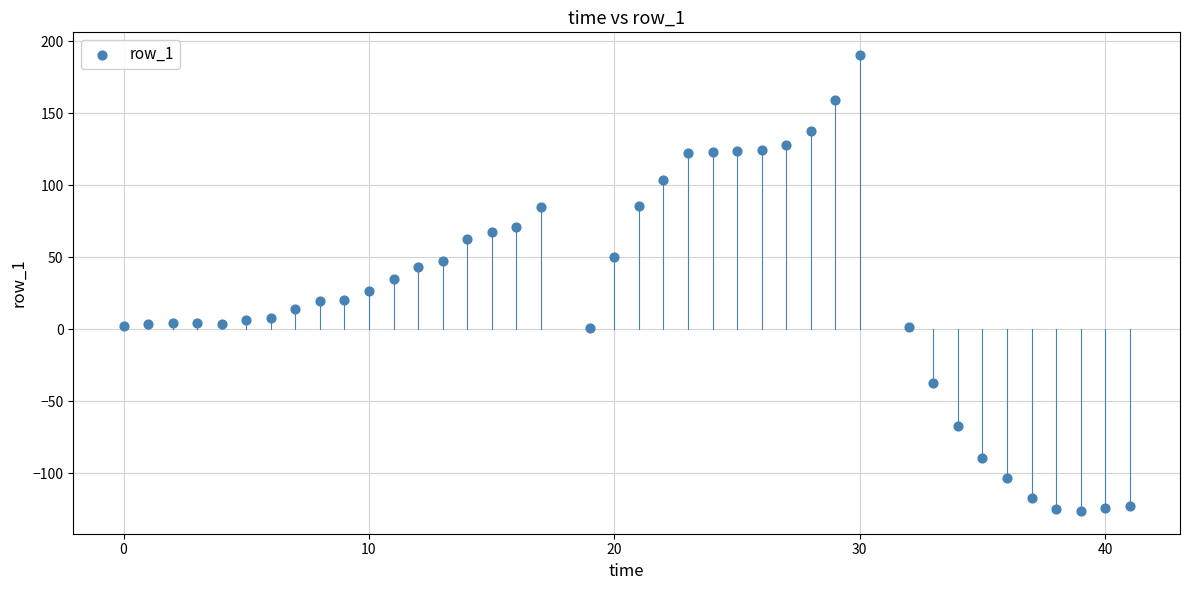

What is the range of Y values (max minus min)?

316.6